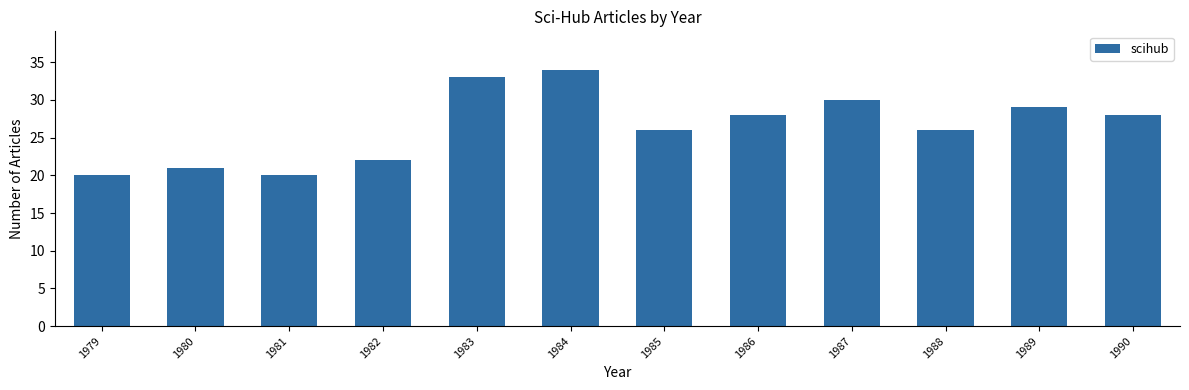

Count the number of categories in the chart.

12